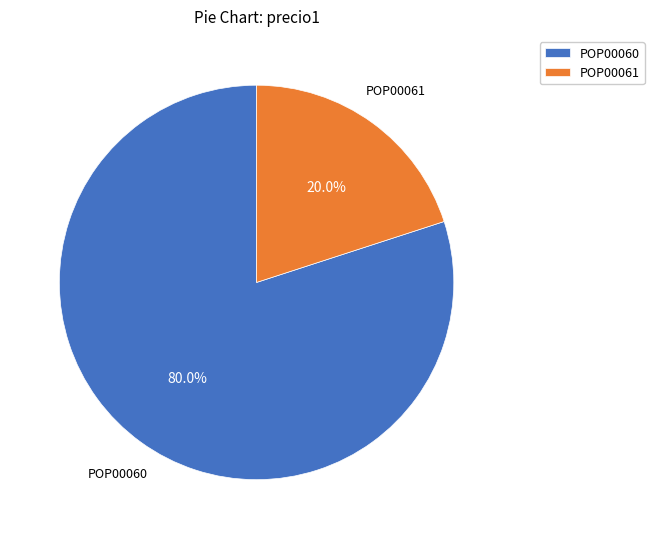

The POP00061 slice represents 11% of the pie. True or false?

False